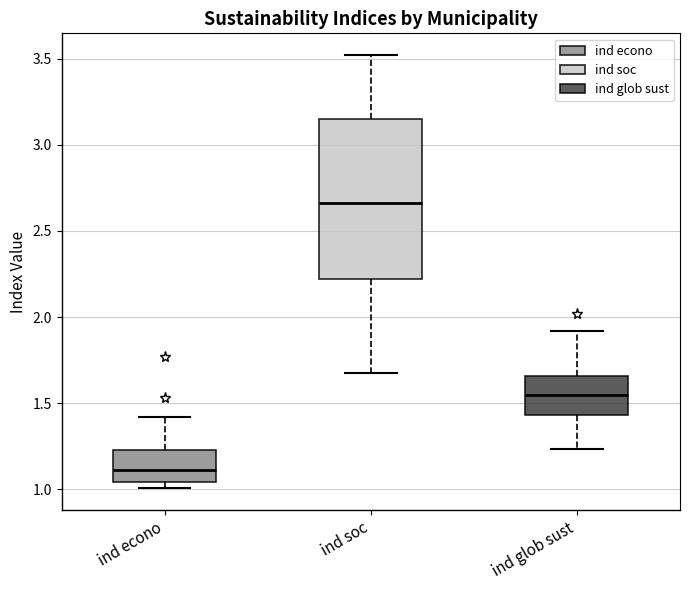

Where does the upper whisker of the box for ind glob sust end on the y-axis? The values are not printed on the chart, so give them approximately, as read against the axis.

1.90